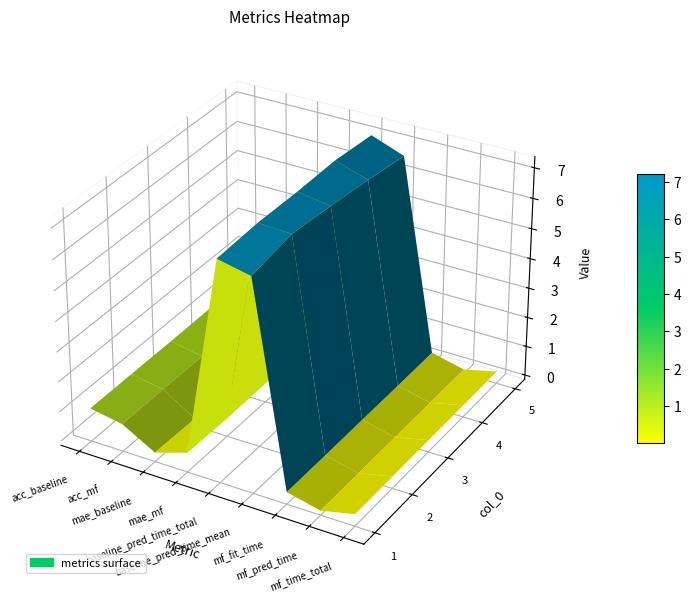

At which category is the sum across all series the highest?

4